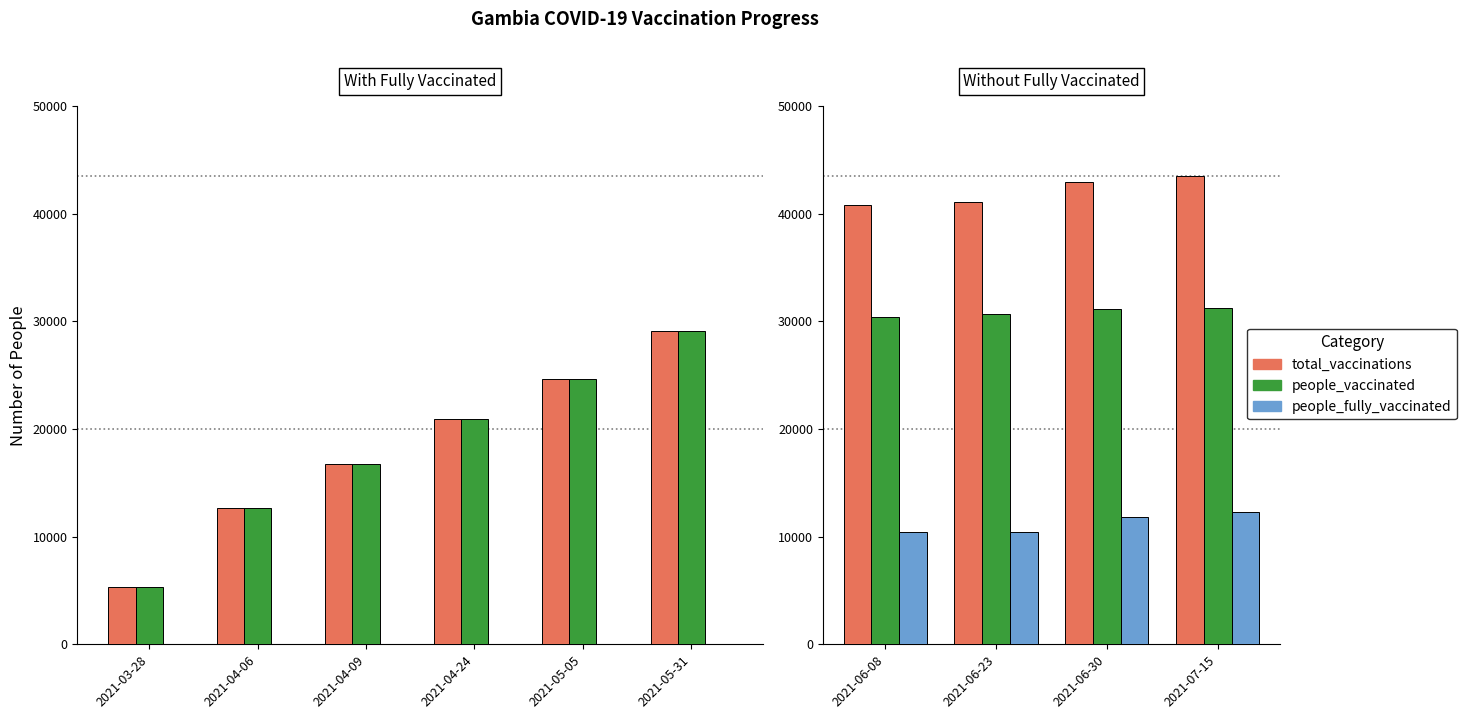

Count the people_vaccinated values in the range 30688 to 31254.

3